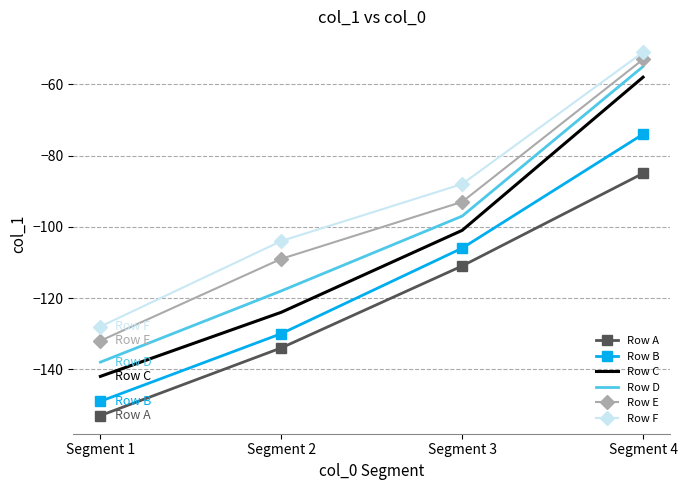

Which series changed the most between Segment 1 and Segment 2?

Row F